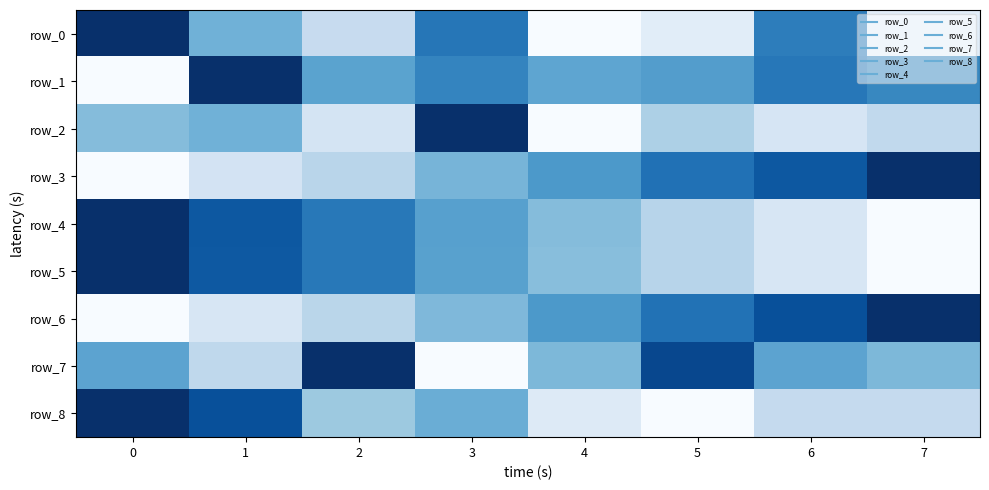

Which series has the largest range (max minus min)?

row_0